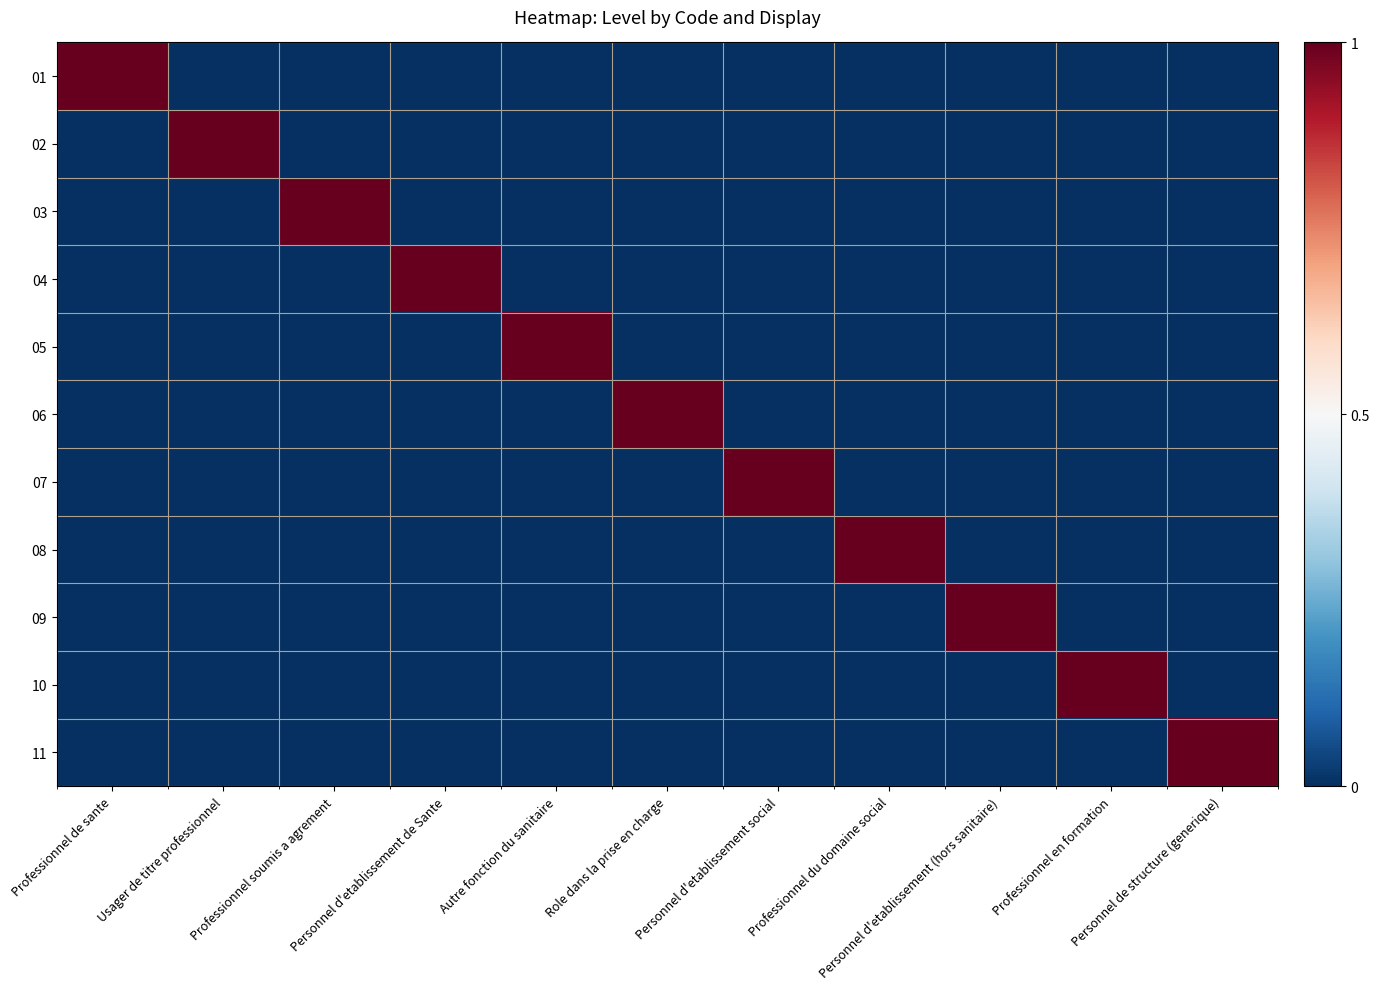

At how many categories does at least one series exceed 0?

11